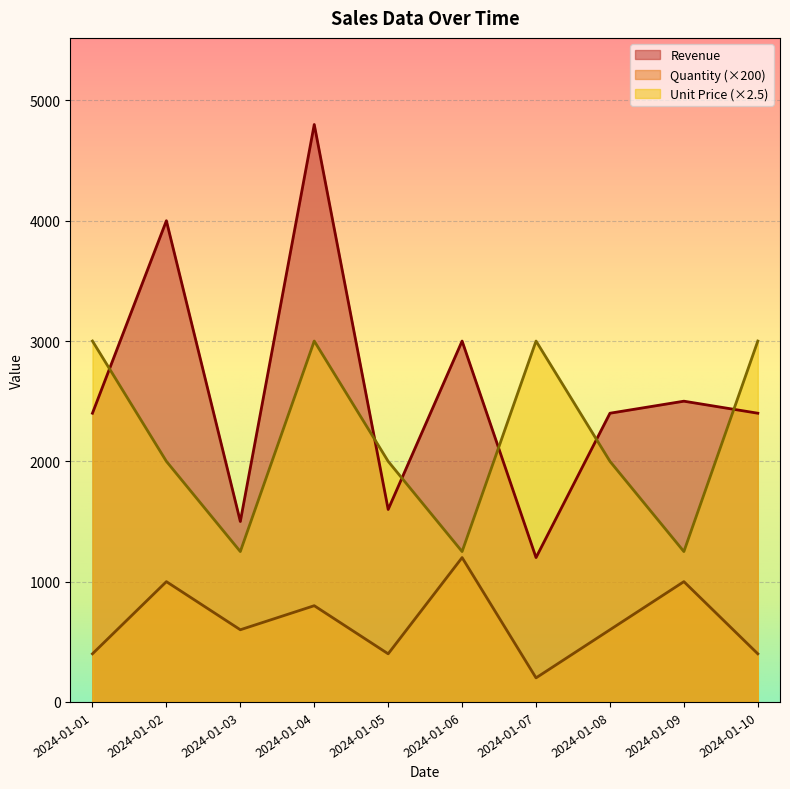

What is the difference between the Unit Price values at 2024-01-01 and 2024-01-02?

1000